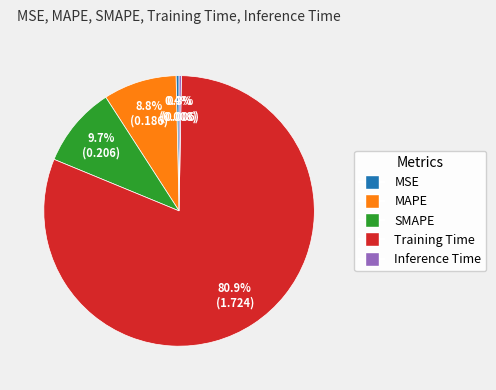

The Training Time slice represents 81% of the pie. True or false?

True